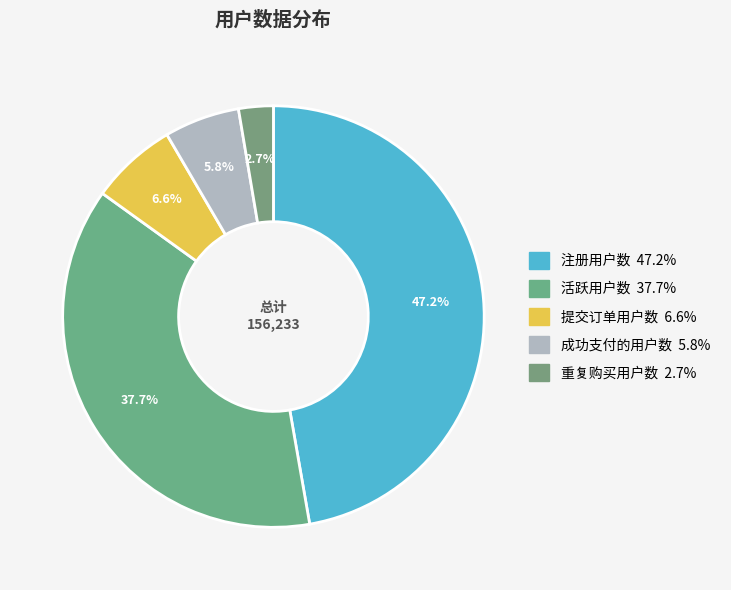

To the nearest percent, what is the difference between the 提交订单用户数 and 成功支付的用户数 slice percentages?

1%